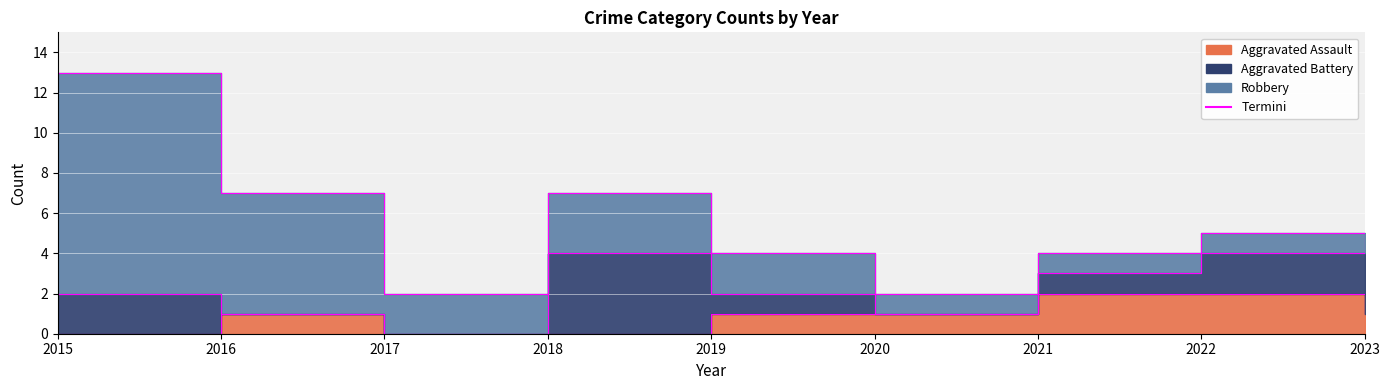

Where is Aggravated Assault nearest to the value 1?

2016